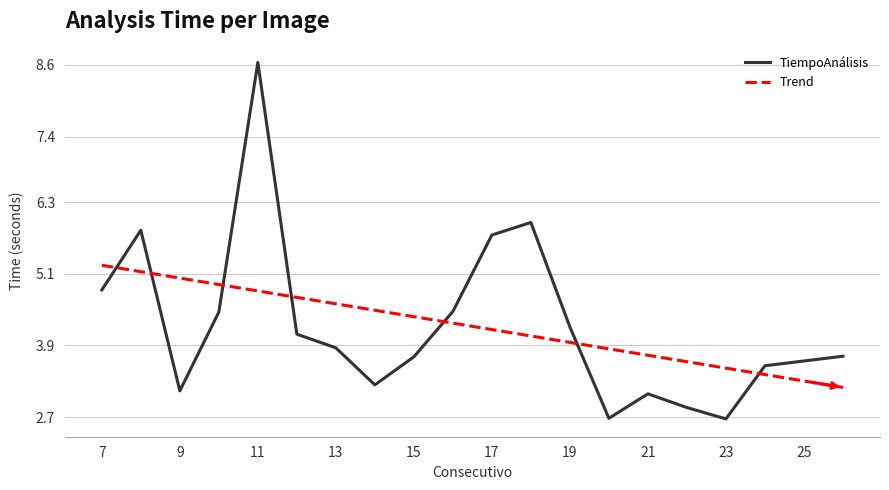

At which label is the value closest to 5?

7